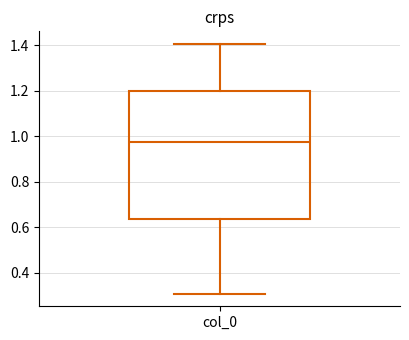

Where is the lower edge of the box for col_0 on the y-axis? The values are not printed on the chart, so give them approximately, as read against the axis.

0.64